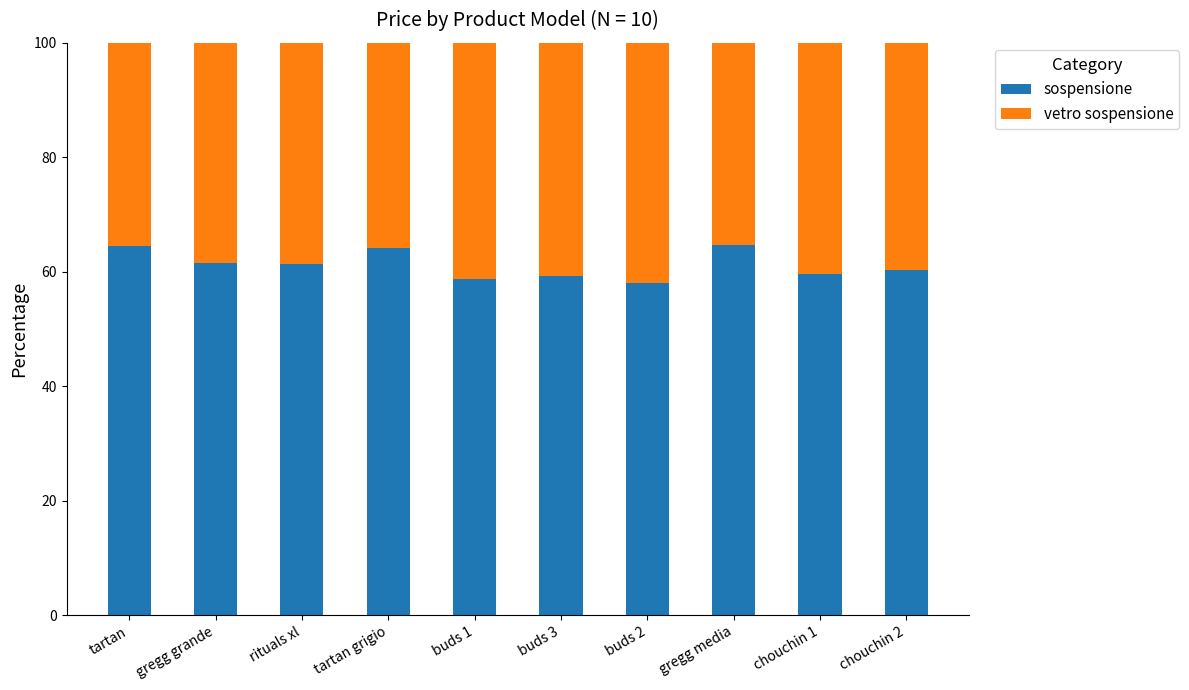

What value does the sospensione series have at chouchin 2?

60.4